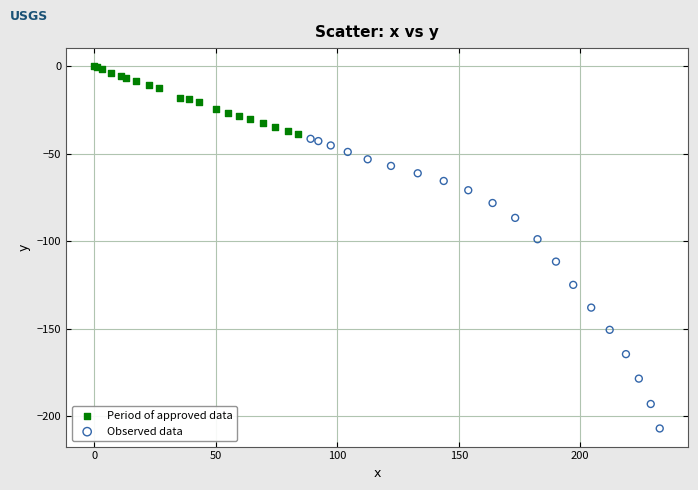

Which series contains the lowest Y value?

Observed data